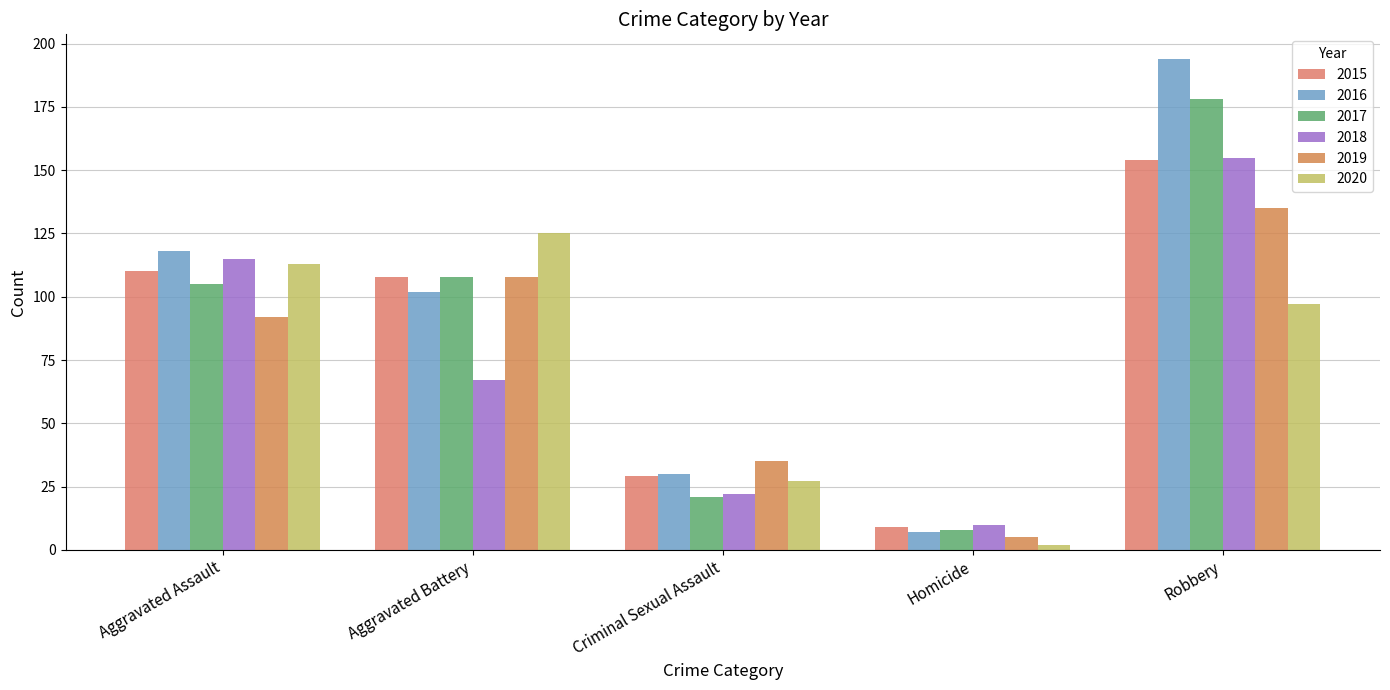

What is the highest value of the 2020 series?

125